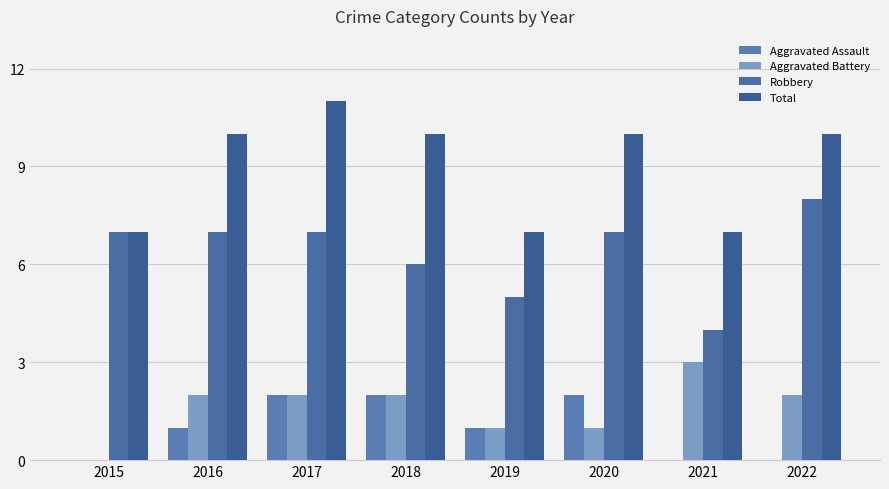

Reading right to left, what are all the values shown in this chart?

Aggravated Assault: 0	0	2	1	2	2	1	0
Aggravated Battery: 2	3	1	1	2	2	2	0
Robbery: 8	4	7	5	6	7	7	7
Total: 10	7	10	7	10	11	10	7